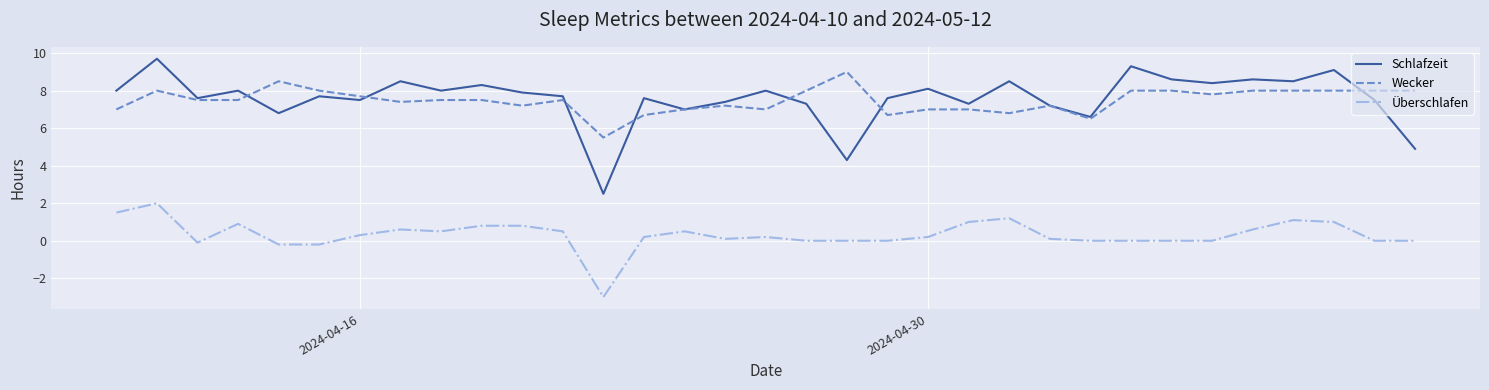

True or false: Überschlafen and Schlafzeit intersect in this chart.

False